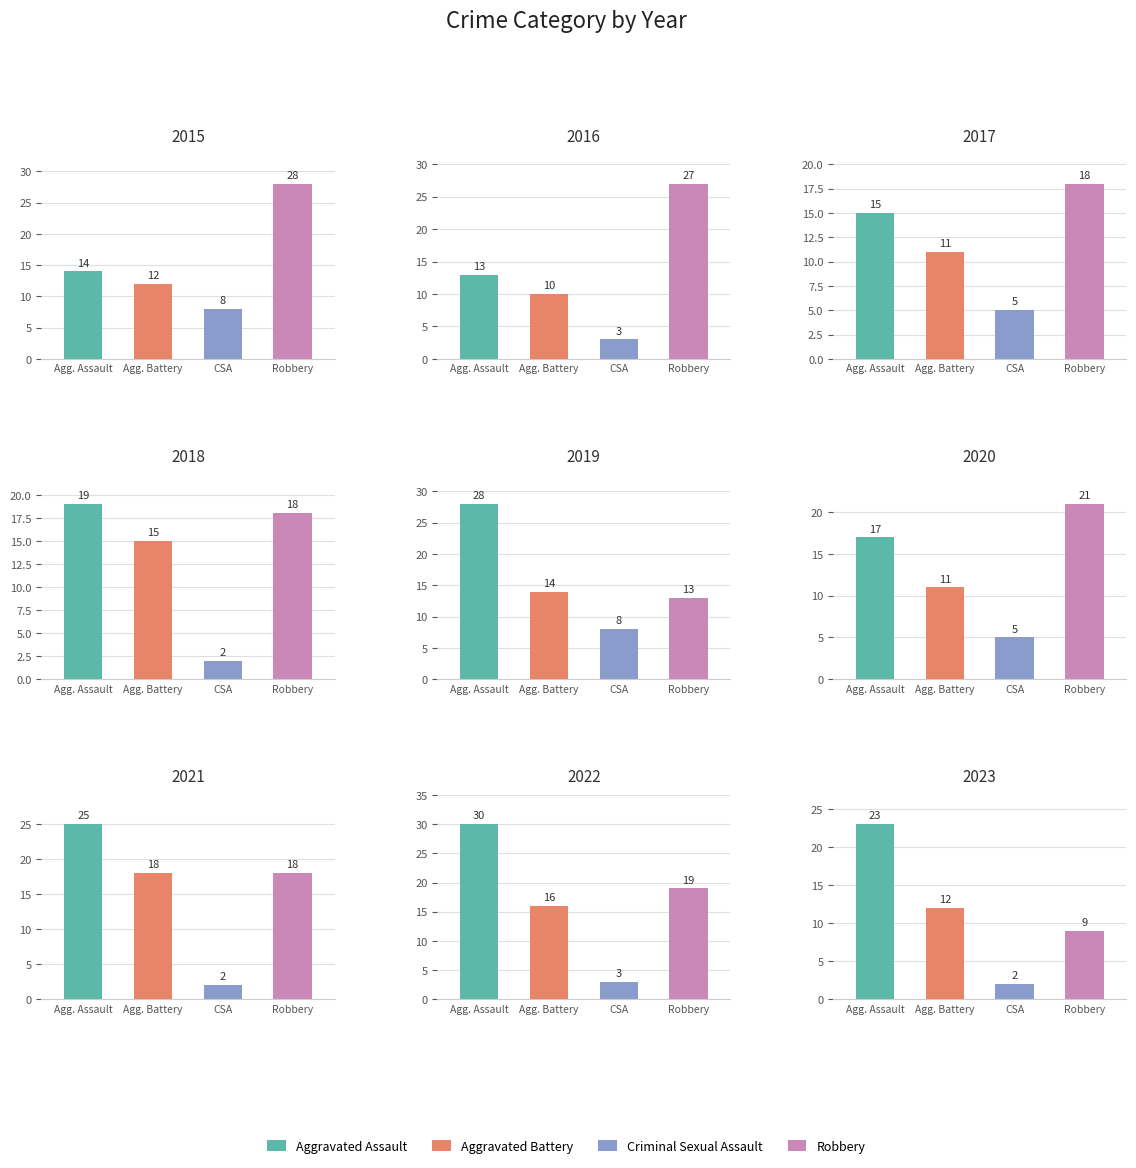

Reading right to left, extract all data points from this chart.

Aggravated Assault: 8=23	7=30	6=25	5=17	4=28	3=19	2=15	1=13	0=14
Aggravated Battery: 8=12	7=16	6=18	5=11	4=14	3=15	2=11	1=10	0=12
Criminal Sexual Assault: 8=2	7=3	6=2	5=5	4=8	3=2	2=5	1=3	0=8
Robbery: 8=9	7=19	6=18	5=21	4=13	3=18	2=18	1=27	0=28